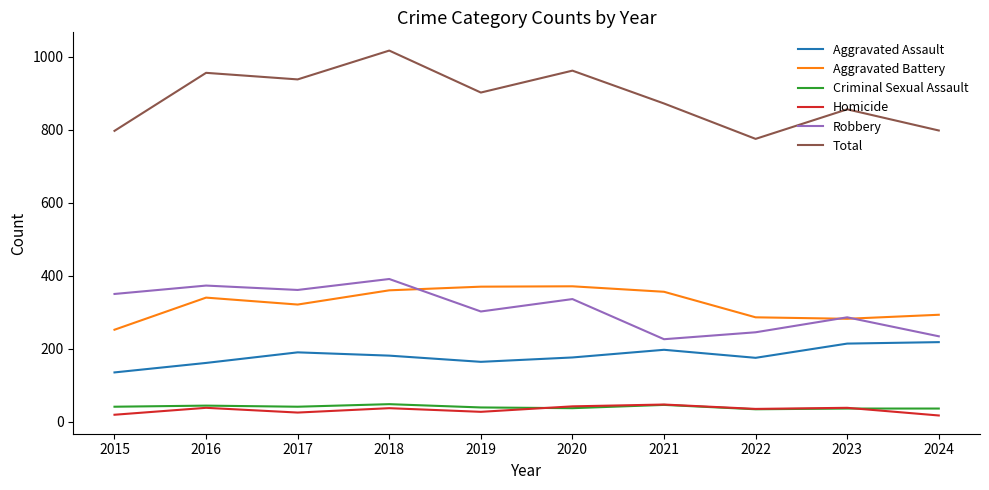

True or false: Aggravated Assault has more than 0 interior local peaks.

True